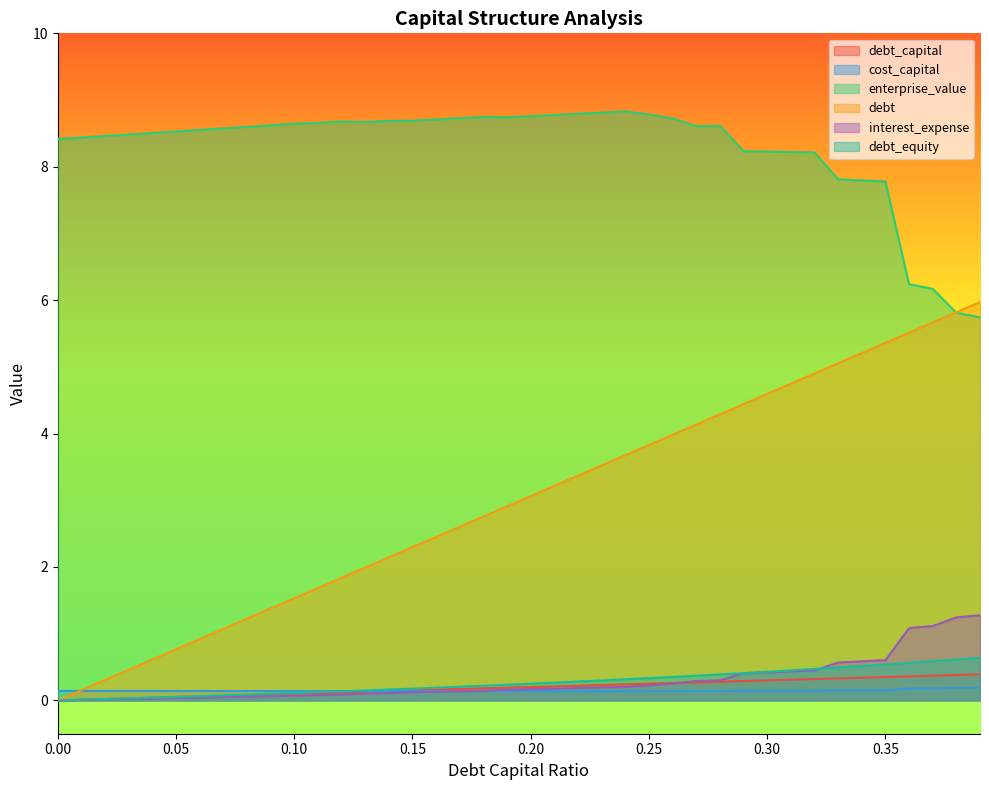

Between 0.15 and 0.28, which is larger?

0.28